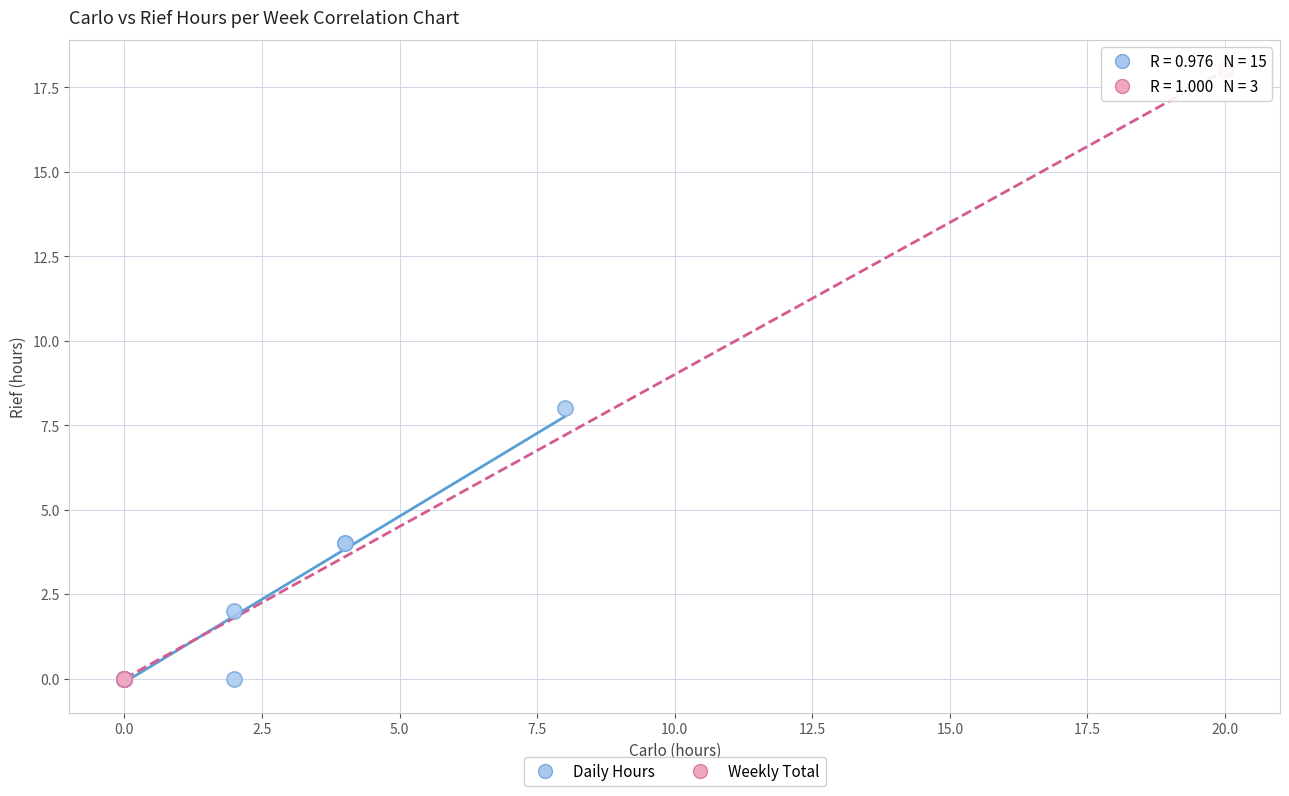

Which series reaches the maximum Y coordinate?

Weekly Total